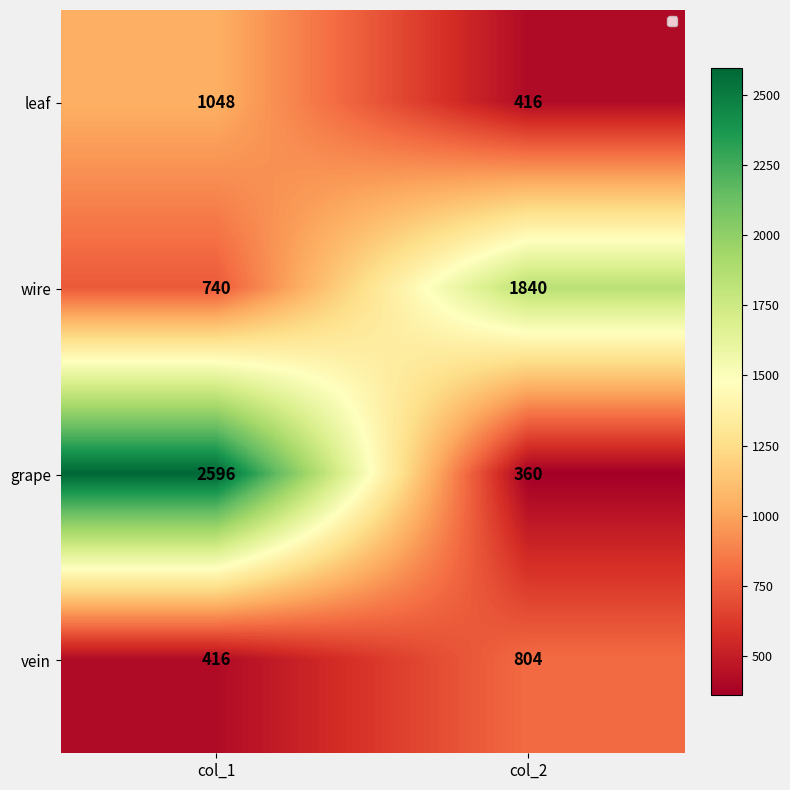

What is the total value across all series at col_1?

4800